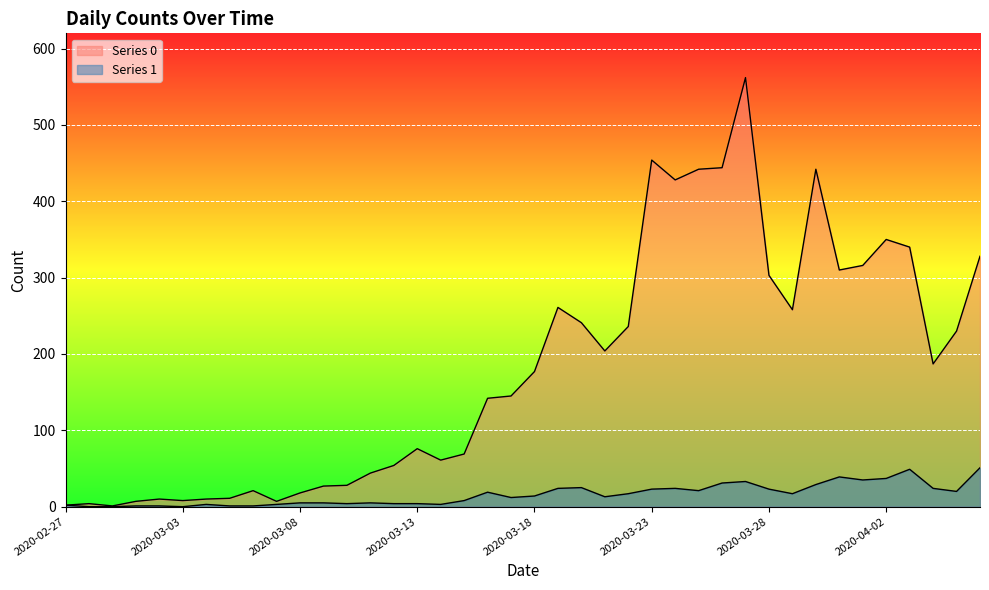

How many interior local valleys does the Series 1 series have?

9